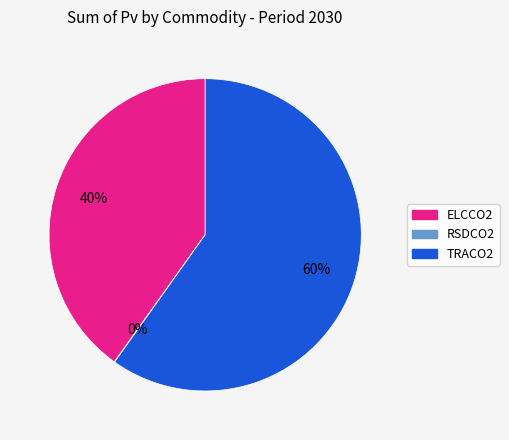

Does TRACO2 represent more than half of the total?

Yes